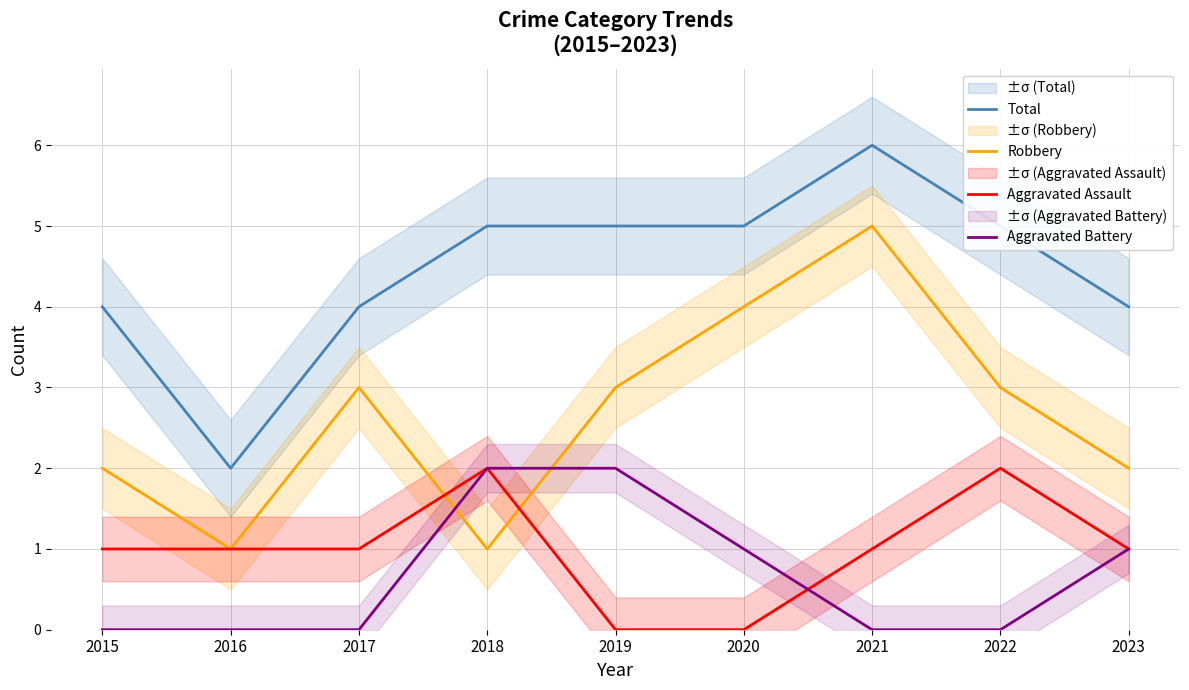

What is the maximum value shown in the chart?

6